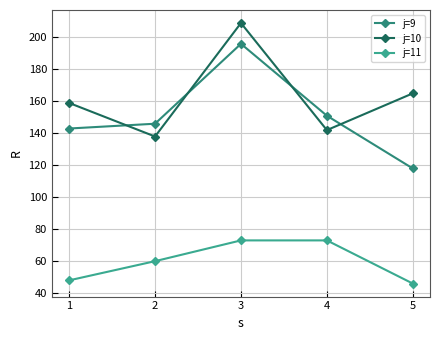

What is the value of the j=11 point at the 2nd from the left?

60